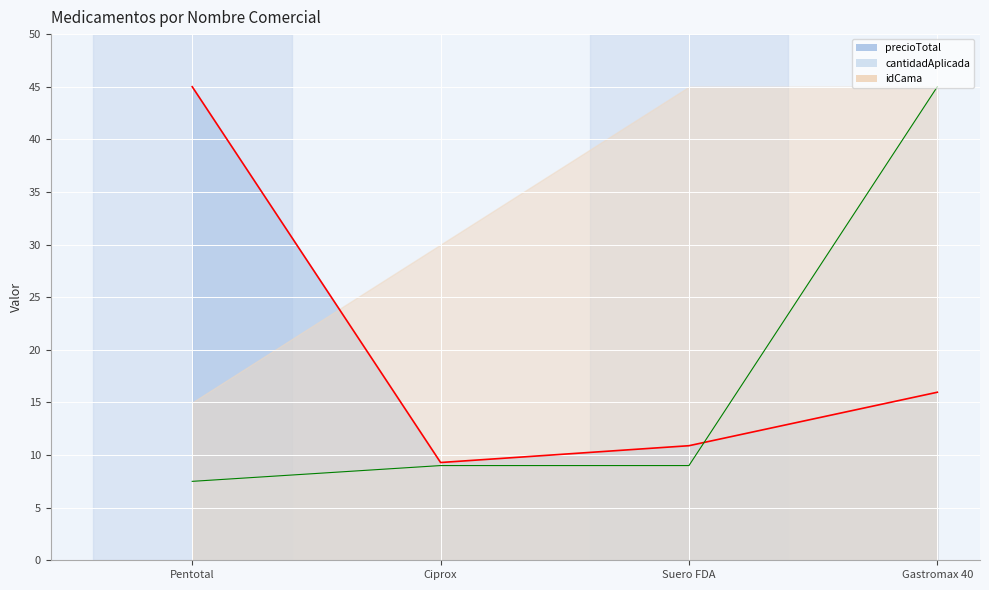

At which category is the sum across all series the highest?

Gastromax 40